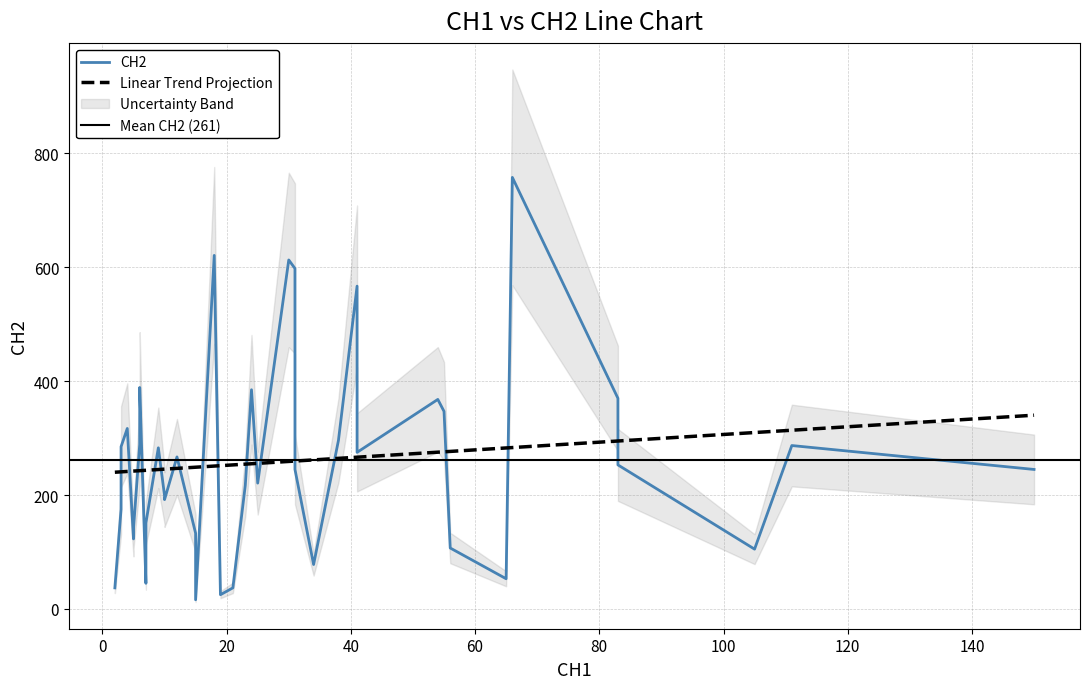

What is the difference between the values at 6 and 12?

171